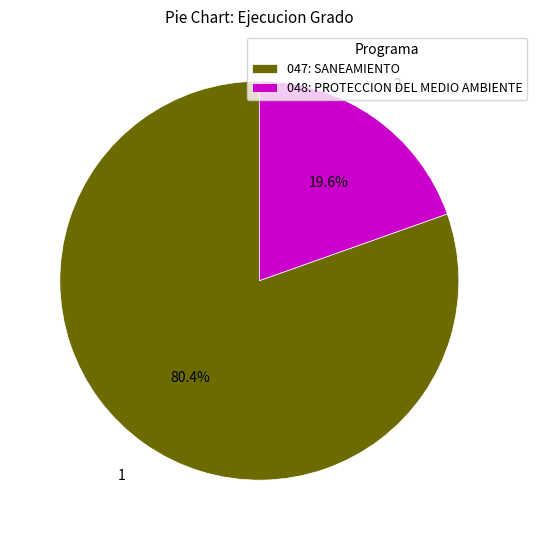

To the nearest percent, what portion does 048: PROTECCION DEL MEDIO AMBIENTE represent?

20%